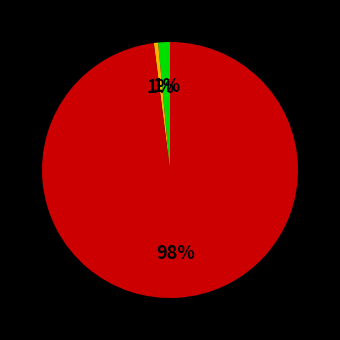

Does any single category account for the majority?

Yes